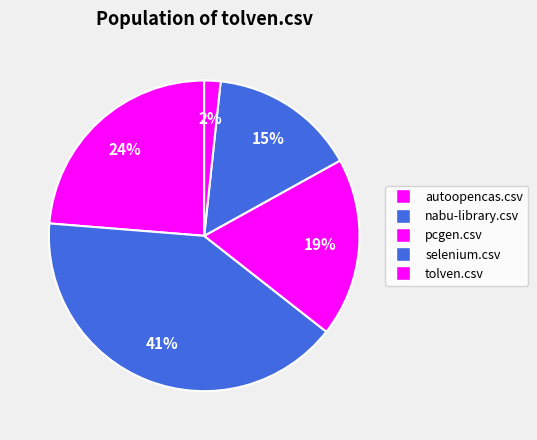

How many segments does this pie chart have?

5